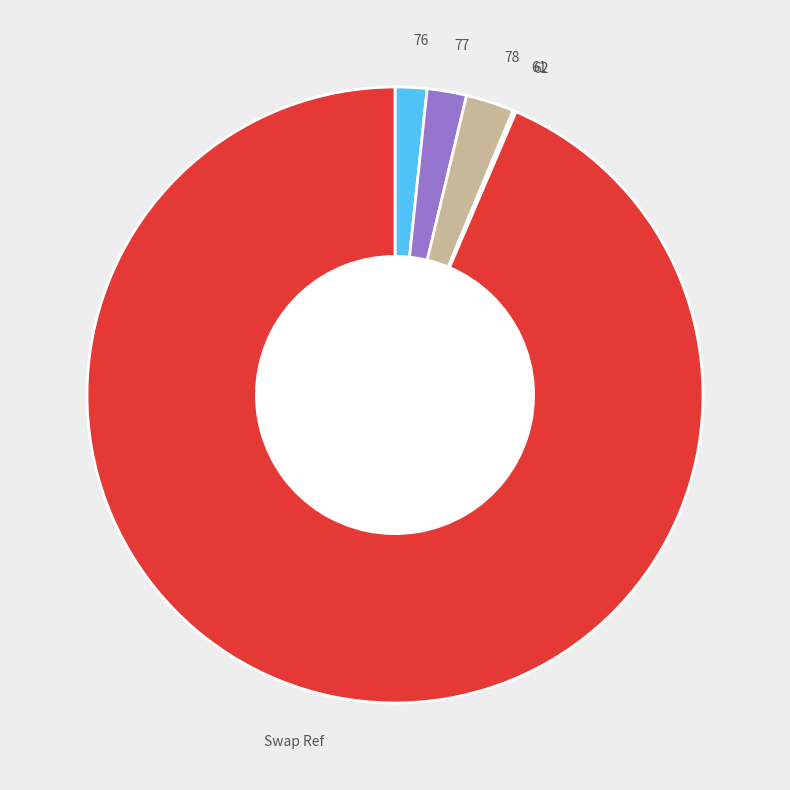

The 77 slice represents 2% of the pie. True or false?

True